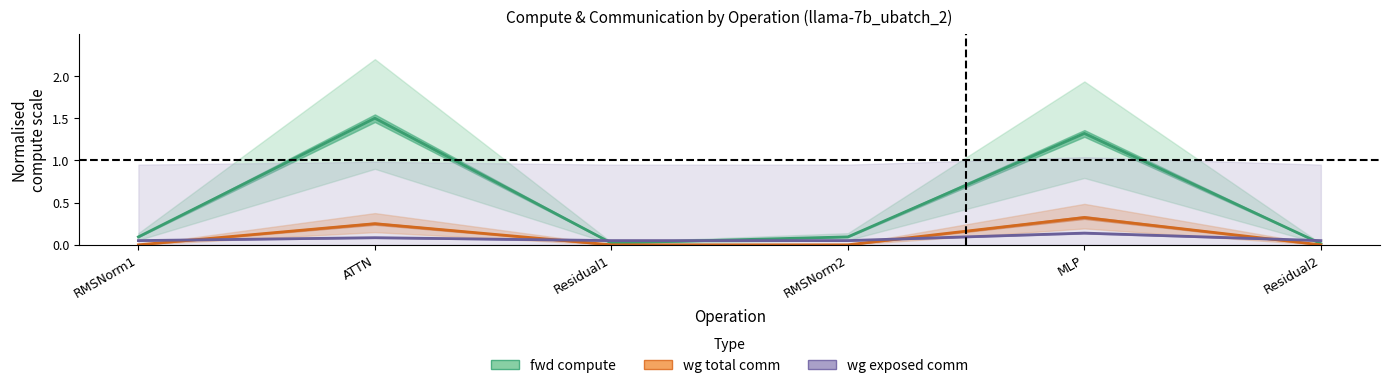

True or false: wg exposed comm and wg total comm cross at least once.

True